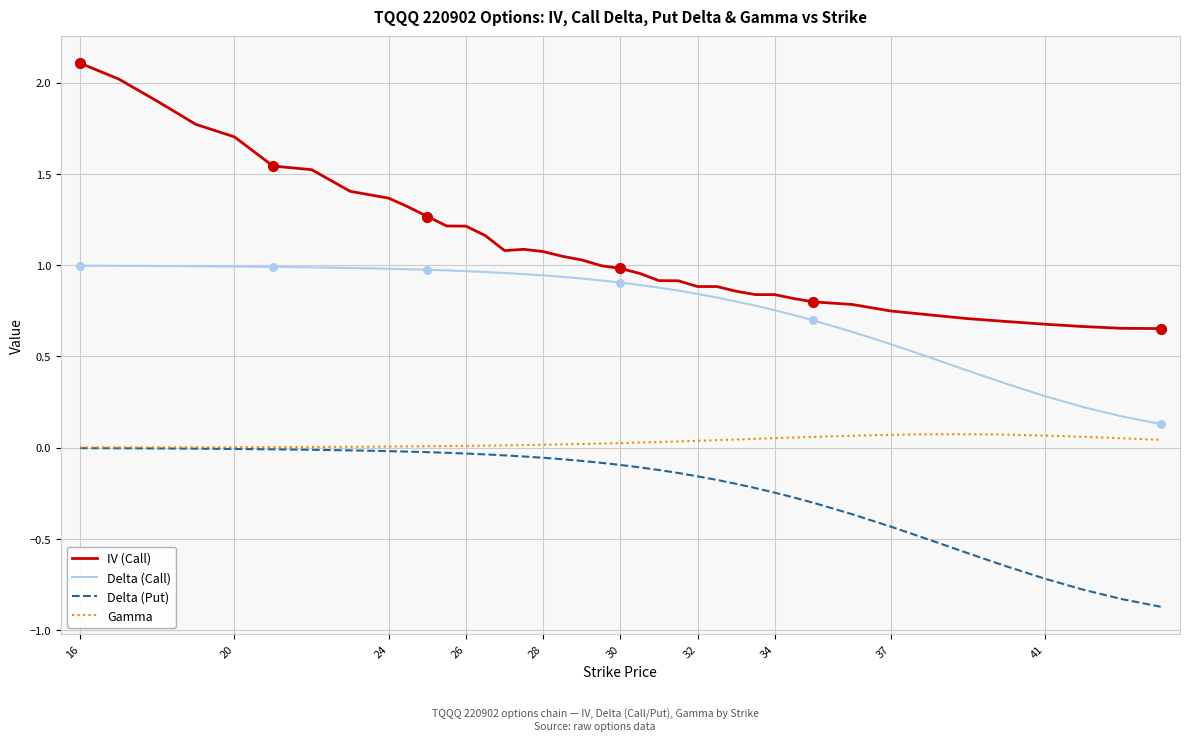

Which series has the largest total across all categories?

IV (Call)